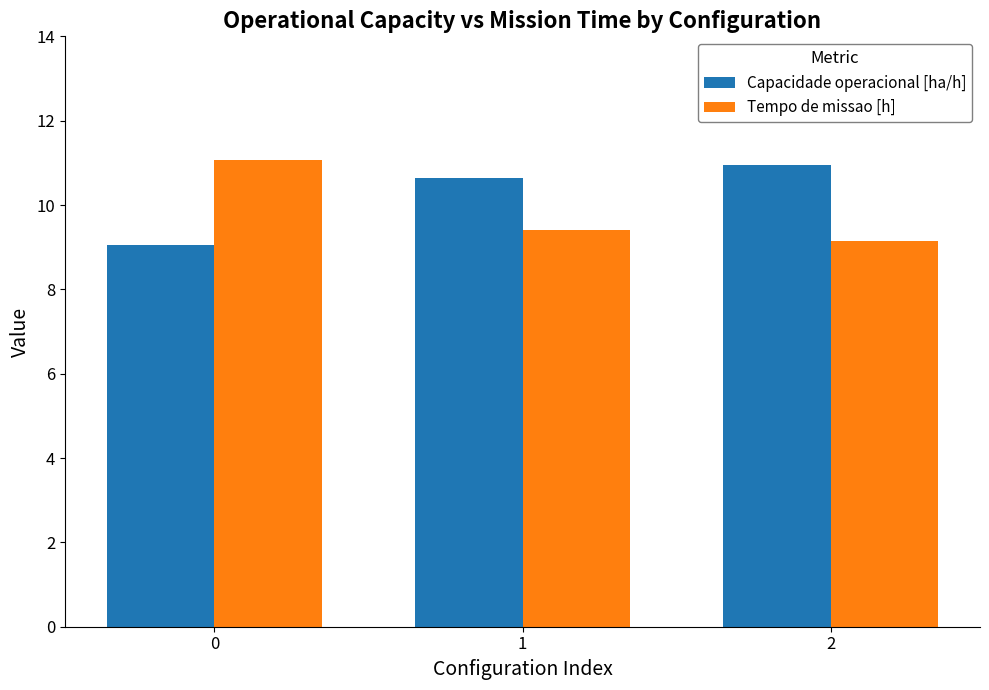

List the series in order of their peak value, lowest first.

Capacidade operacional [ha/h], Tempo de missao [h]